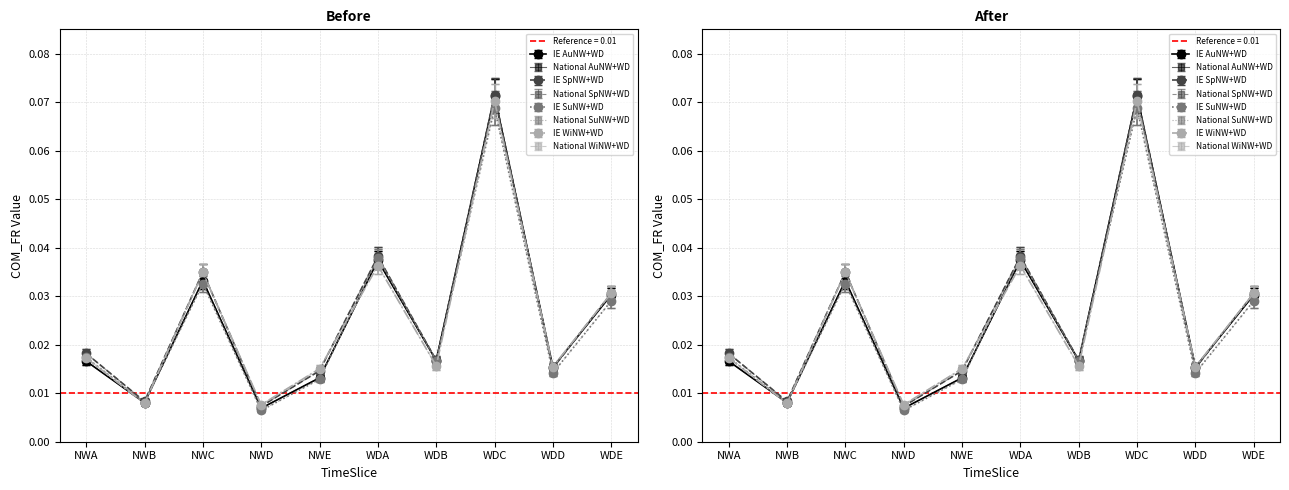

Reading left to right, extract all data points from this chart.

IE: AuNWA=0.0	AuNWB=0.0	AuNWC=0.0	AuNWD=0.0	AuNWE=0.0	AuWDA=0.0	AuWDB=0.0	AuWDC=0.1	AuWDD=0.0	AuWDE=0.0	SpNWA=0.0	SpNWB=0.0	SpNWC=0.0	SpNWD=0.0	SpNWE=0.0	SpWDA=0.0	SpWDB=0.0	SpWDC=0.1	SpWDD=0.0	SpWDE=0.0	SuNWA=0.0	SuNWB=0.0	SuNWC=0.0	SuNWD=0.0	SuNWE=0.0	SuWDA=0.0	SuWDB=0.0	SuWDC=0.1	SuWDD=0.0	SuWDE=0.0	WiNWA=0.0	WiNWB=0.0	WiNWC=0.0	WiNWD=0.0	WiNWE=0.0	WiWDA=0.0	WiWDB=0.0	WiWDC=0.1	WiWDD=0.0	WiWDE=0.0
National: AuNWA=0.0	AuNWB=0.0	AuNWC=0.0	AuNWD=0.0	AuNWE=0.0	AuWDA=0.0	AuWDB=0.0	AuWDC=0.1	AuWDD=0.0	AuWDE=0.0	SpNWA=0.0	SpNWB=0.0	SpNWC=0.0	SpNWD=0.0	SpNWE=0.0	SpWDA=0.0	SpWDB=0.0	SpWDC=0.1	SpWDD=0.0	SpWDE=0.0	SuNWA=0.0	SuNWB=0.0	SuNWC=0.0	SuNWD=0.0	SuNWE=0.0	SuWDA=0.0	SuWDB=0.0	SuWDC=0.1	SuWDD=0.0	SuWDE=0.0	WiNWA=0.0	WiNWB=0.0	WiNWC=0.0	WiNWD=0.0	WiNWE=0.0	WiWDA=0.0	WiWDB=0.0	WiWDC=0.1	WiWDD=0.0	WiWDE=0.0